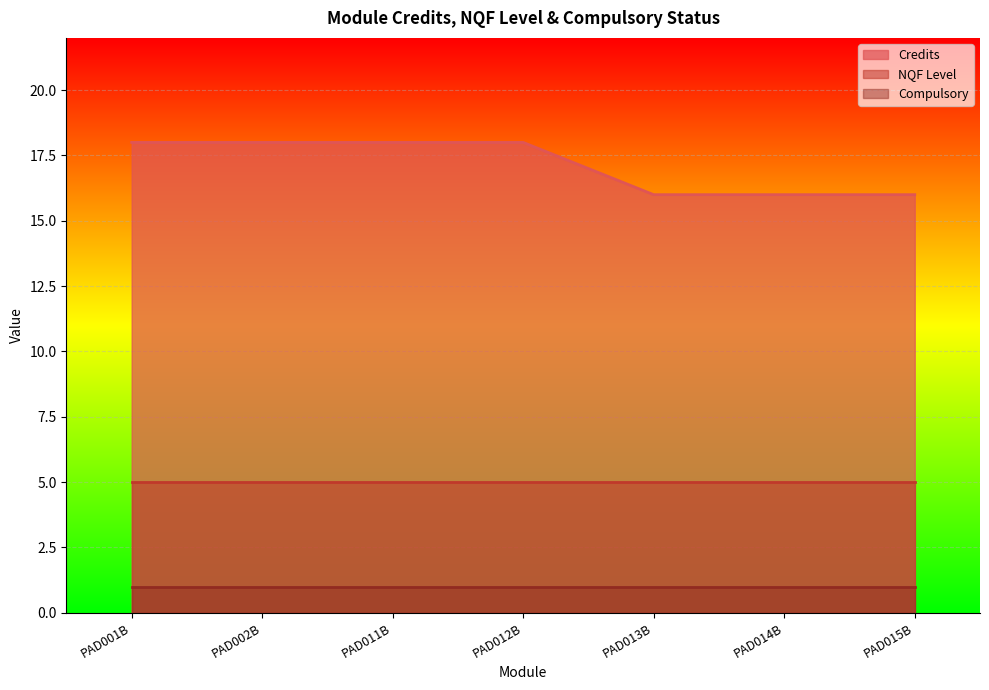

Is it true that NQF Level equals 7 at PAD011B?

False